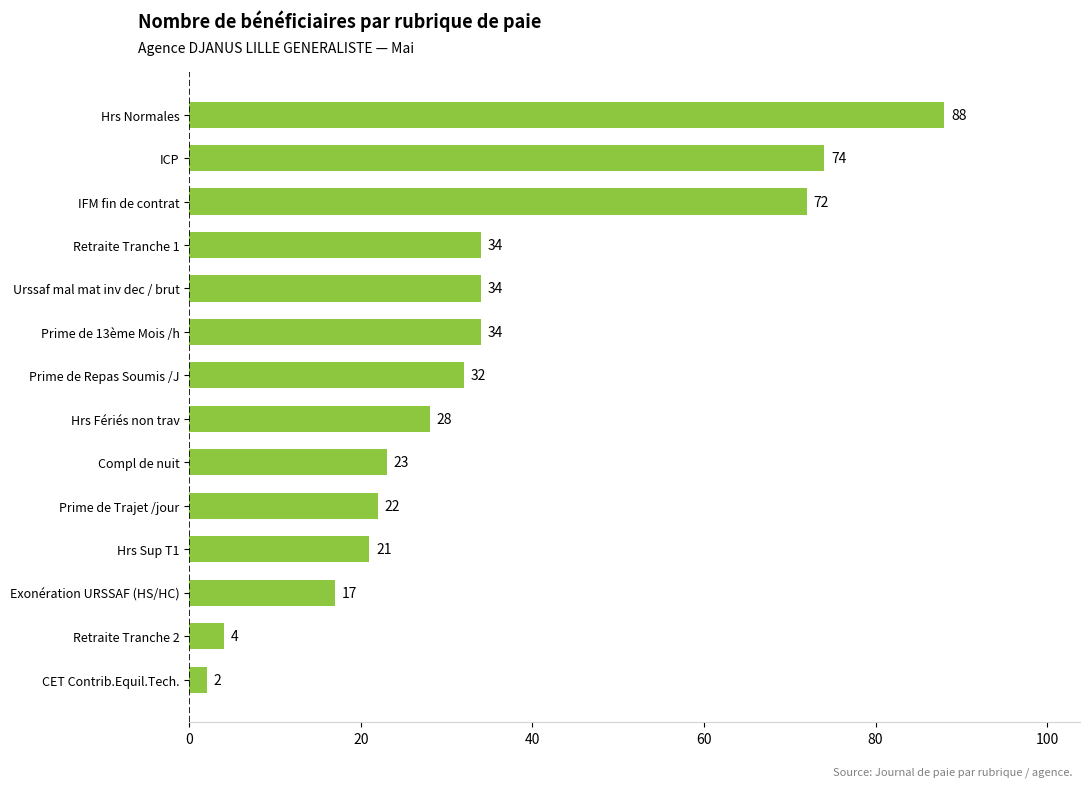

What is the difference between the maximum and second lowest values?

84